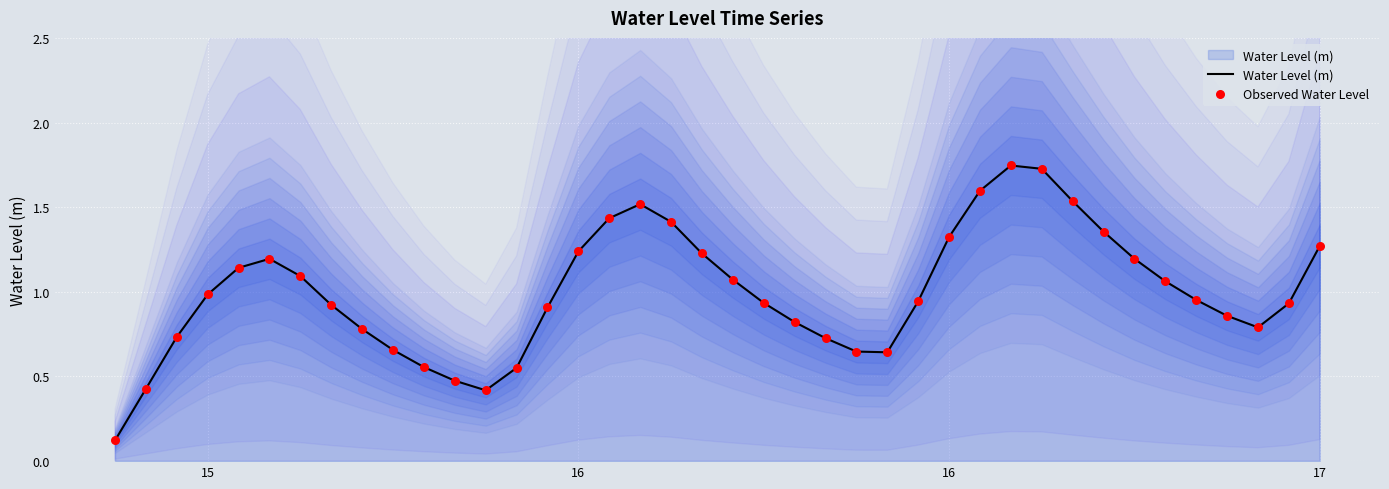

Is the value of Observed Water Level at 9 greater than the value of Water Level (m) at 13?

Yes